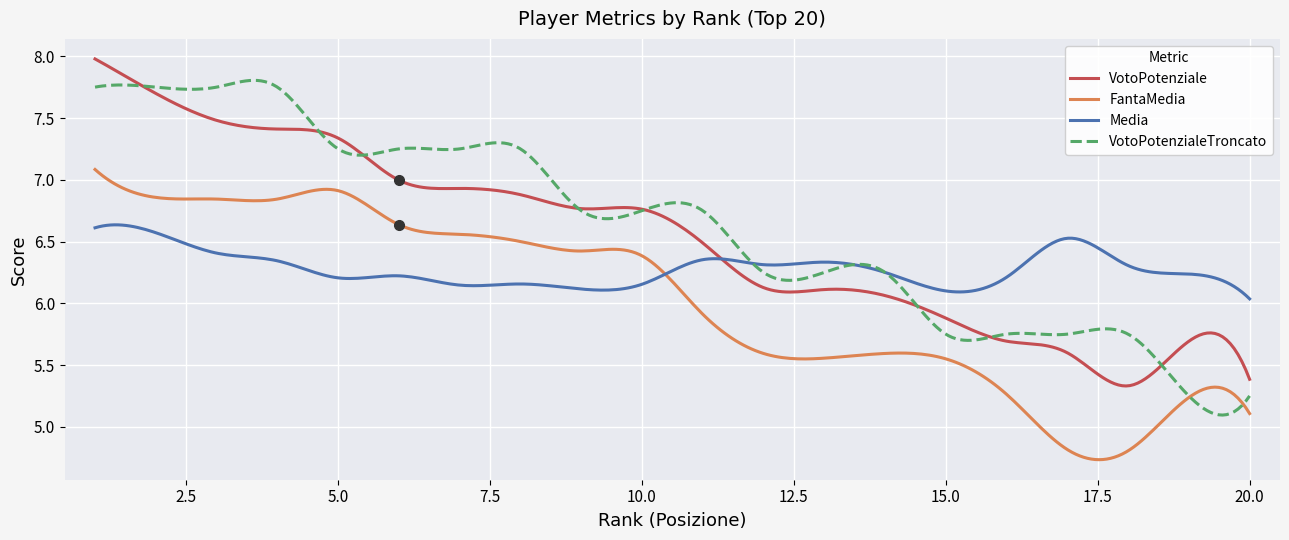

What is the difference between the second highest and minimum values in the VotoPotenziale series?

2.6